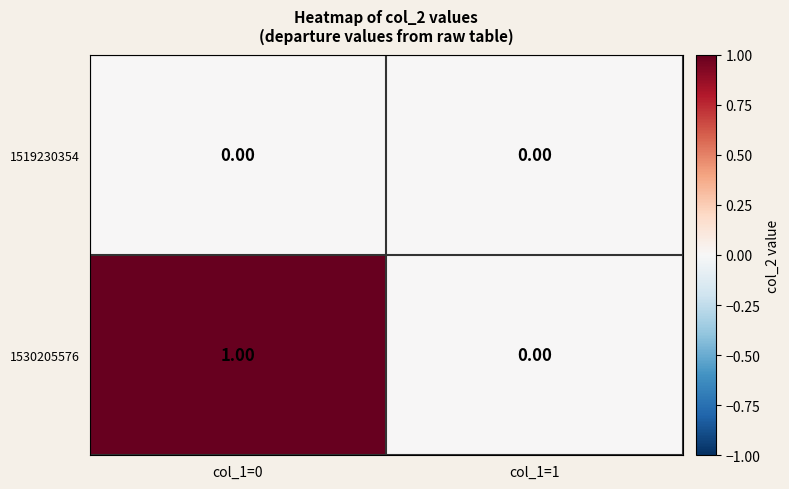

Which series has the largest total across all categories?

1530205576